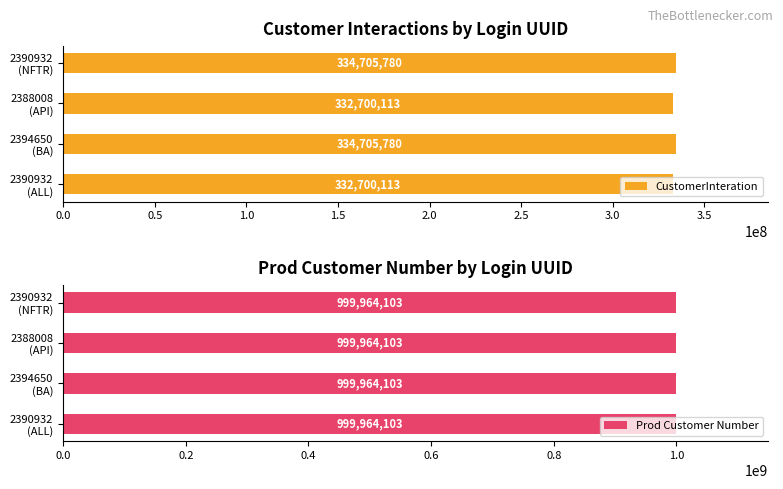

How many groups of bars are there?

4